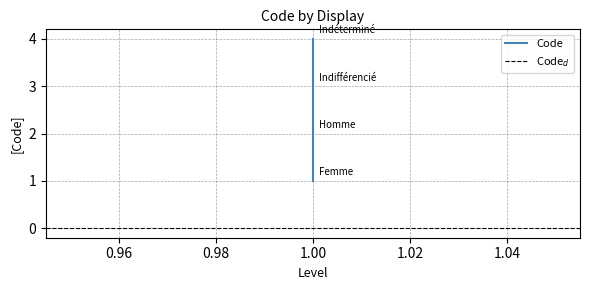

How many data points does each series have?

4